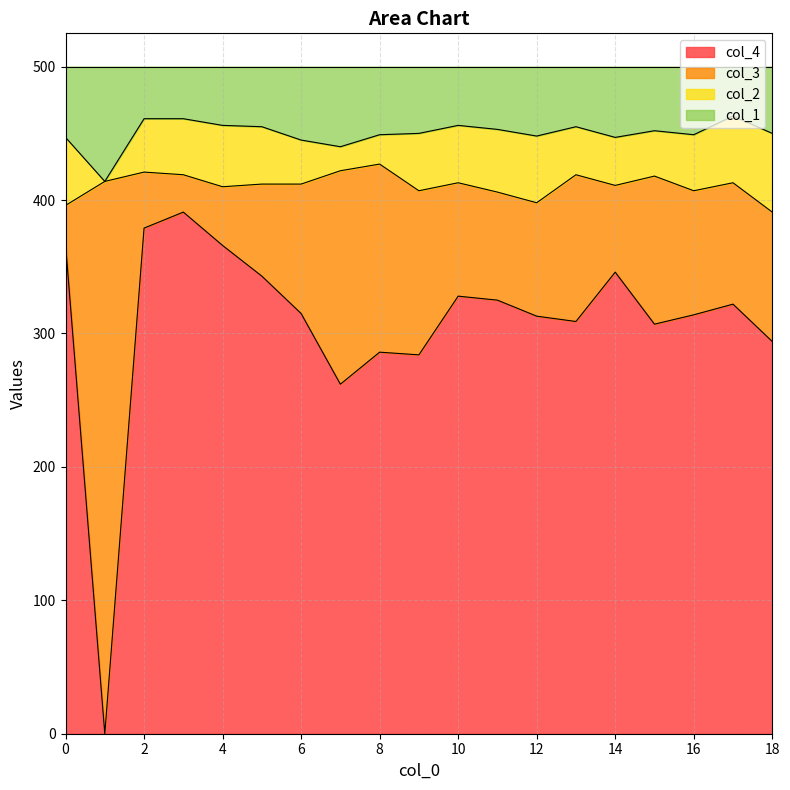

How many lines are shown in the chart?

4